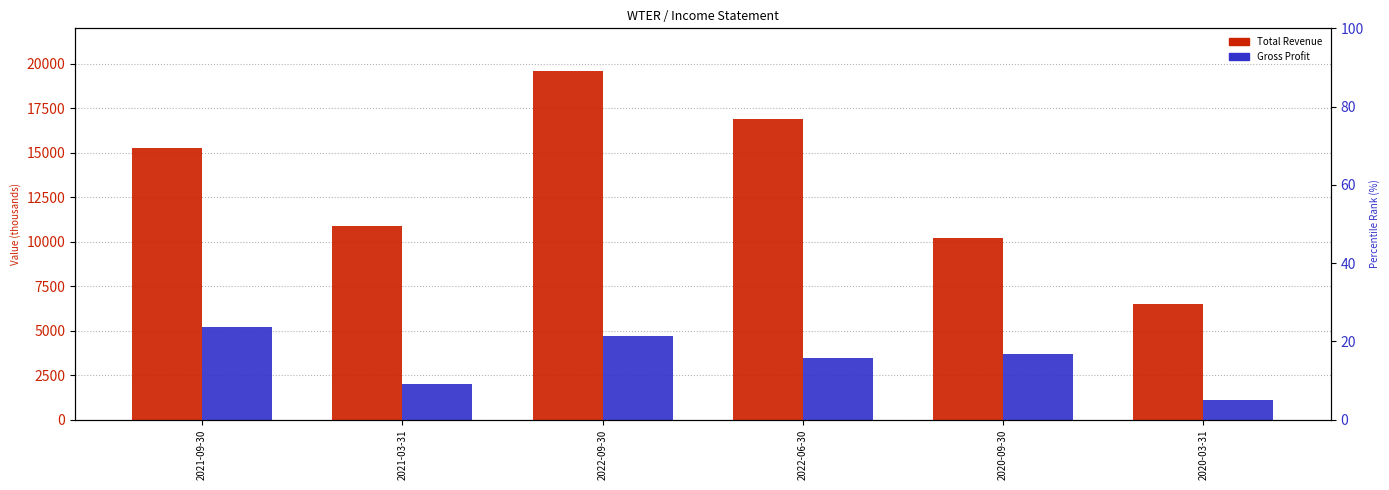

At how many categories does at least one series exceed 12509?

3